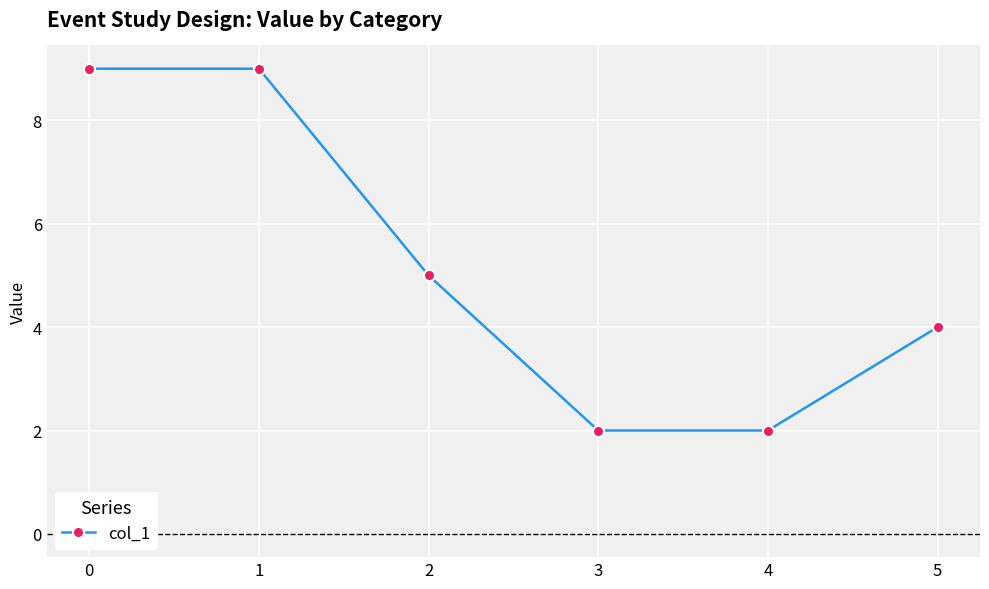

What is the value of the 5th point from the left?

2